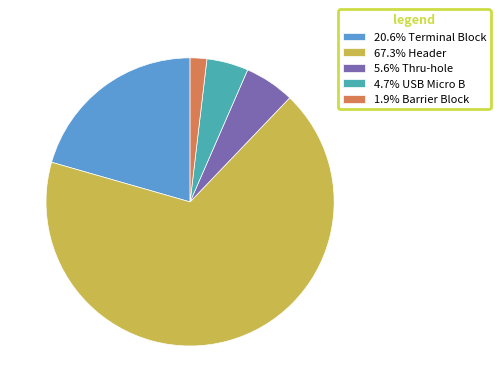

Does 5.6% Thru-hole account for over 50% of the chart?

No